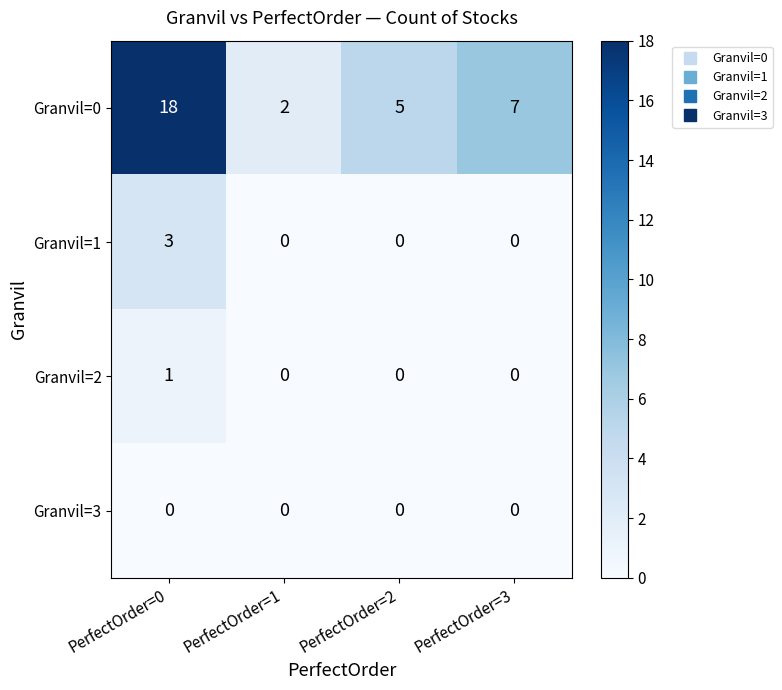

Is it true that Granvil=0 equals 1 at PerfectOrder=1?

False